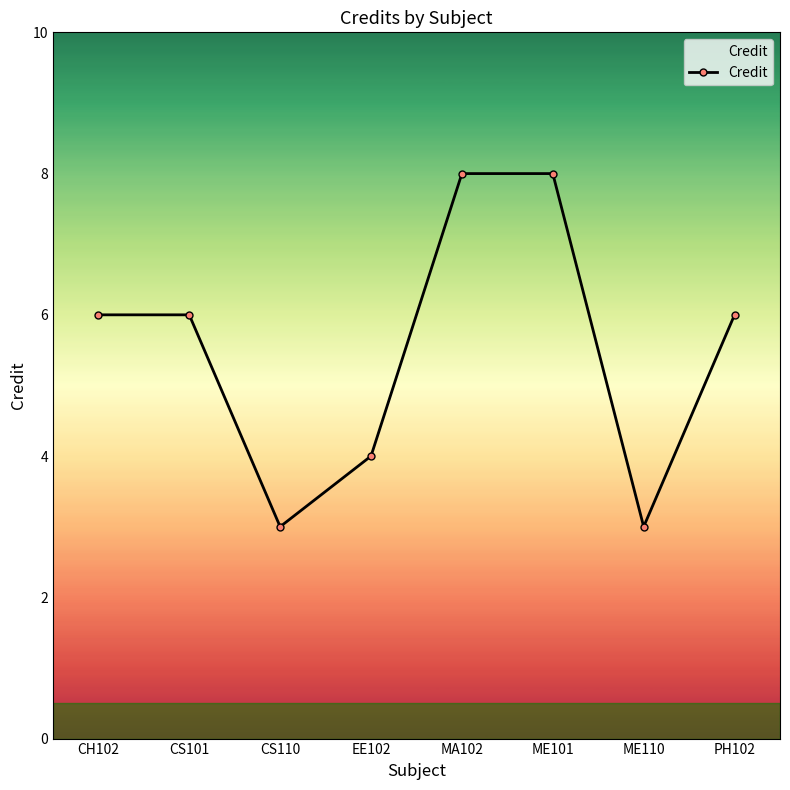

What is the sum of all values?

44